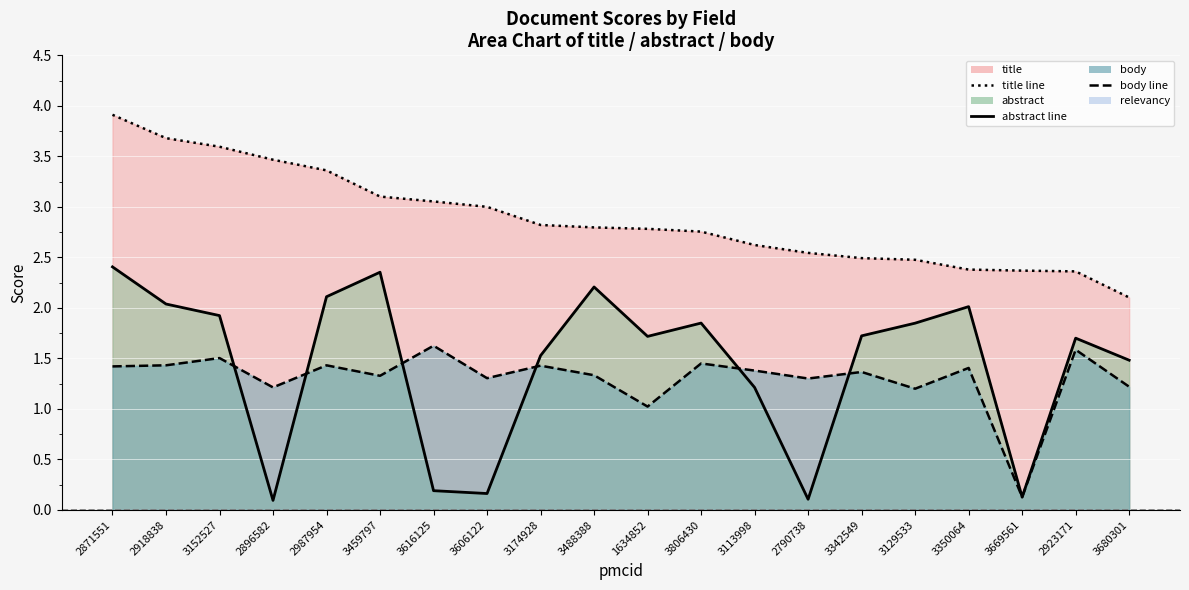

What is the sum of all title values?

57.7